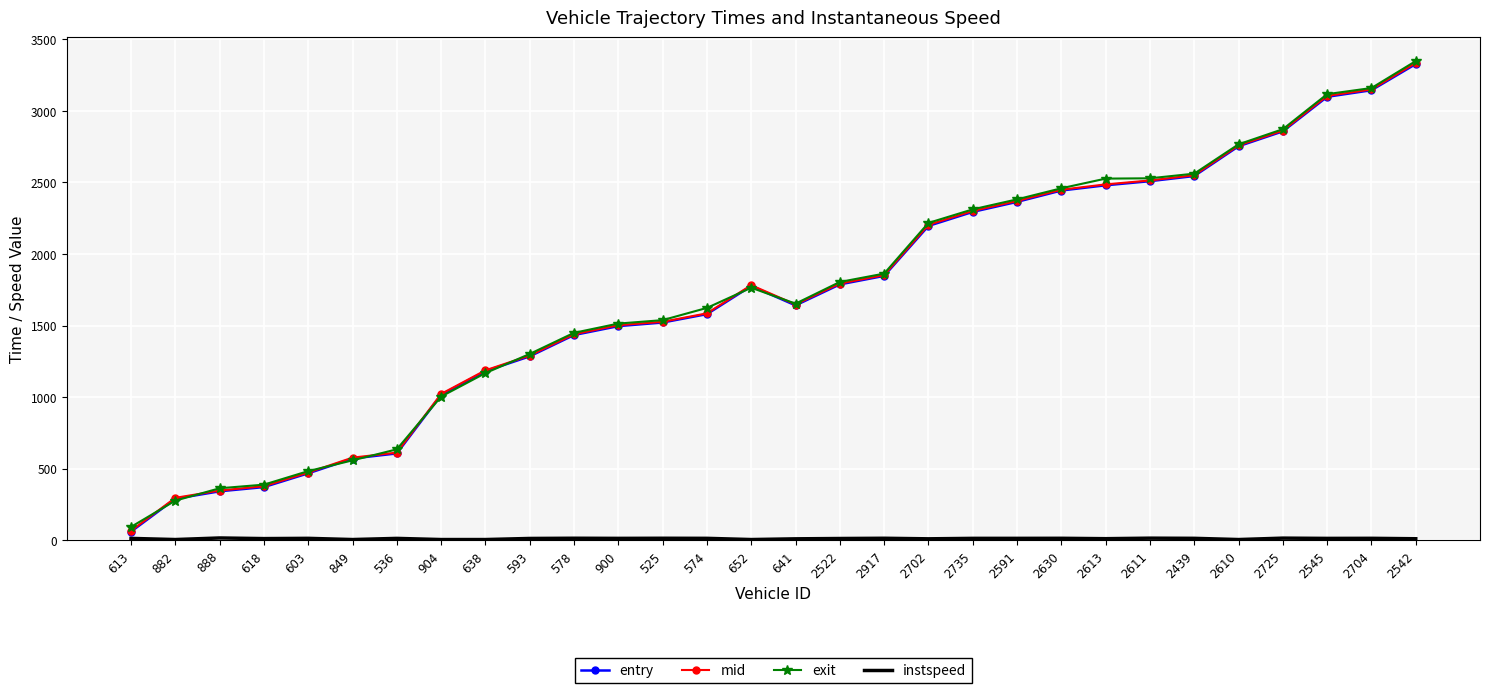

What is the greatest value displayed?

3347.6